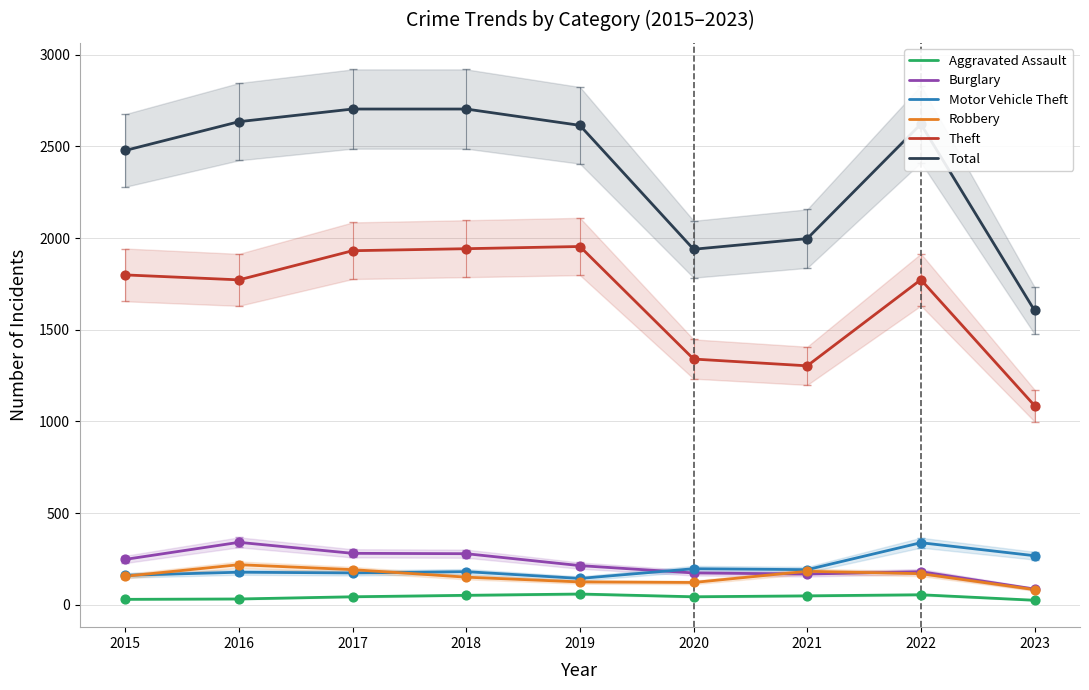

At how many categories does at least one series exceed 2274?

6